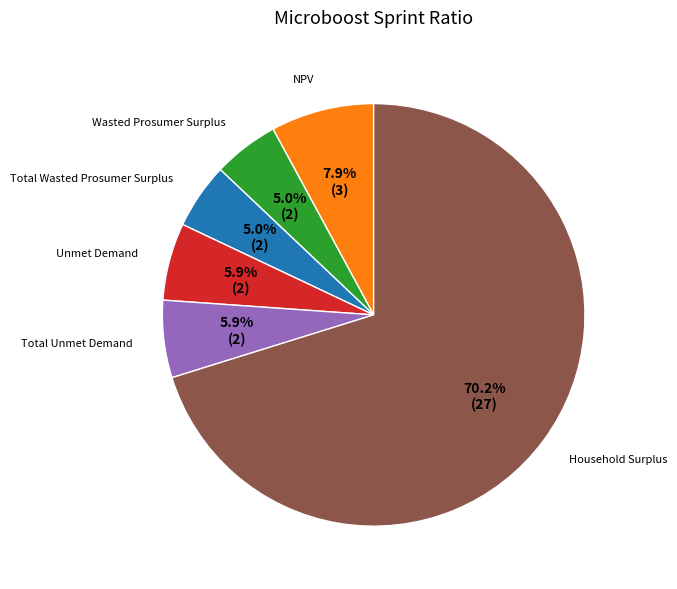

Is there a majority slice in this chart?

Yes